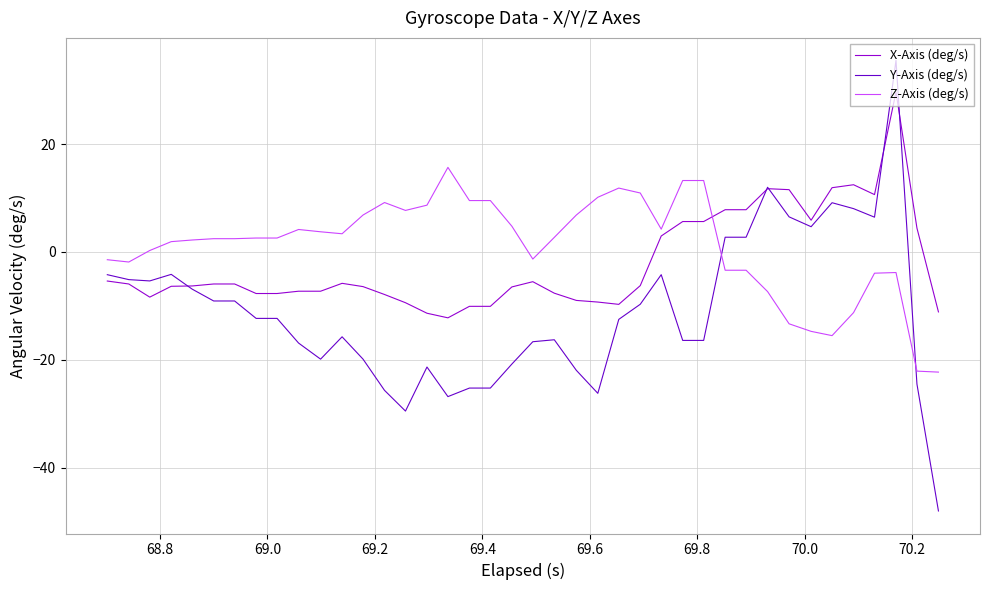

How many times do Z-Axis (deg/s) and Y-Axis (deg/s) cross each other?

2